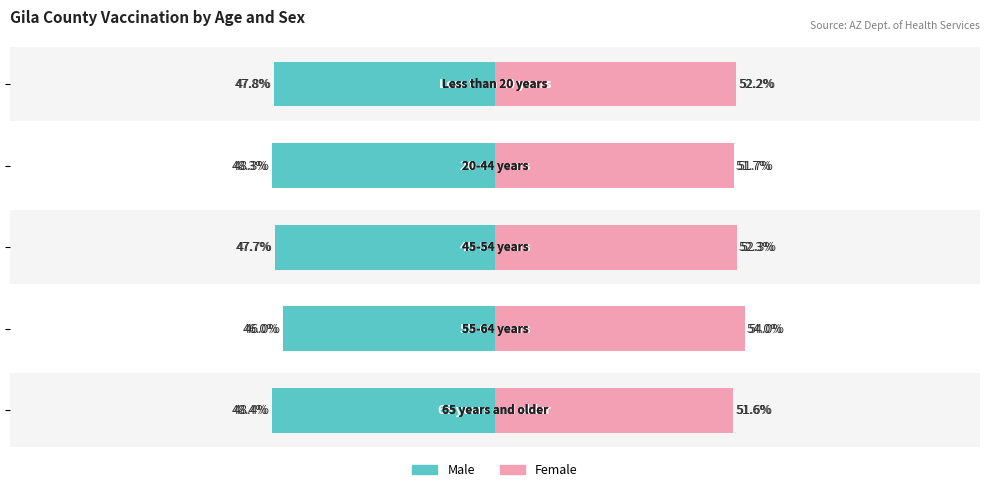

What is the value of the Female bar at the 2nd from the left?

54.0